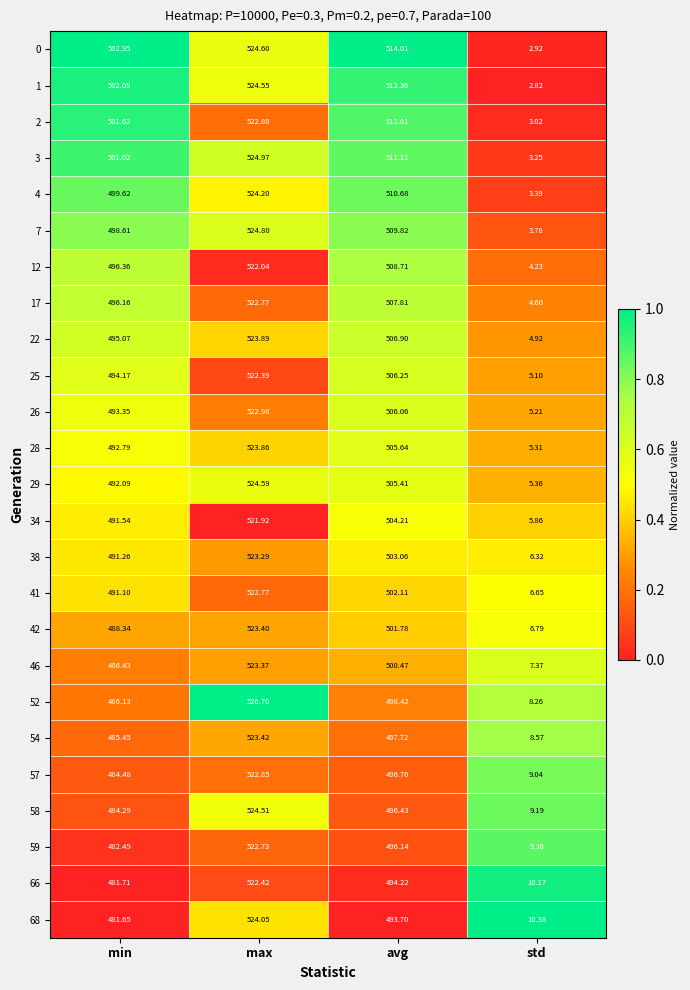

Where is 58 nearest to the value 266?

min